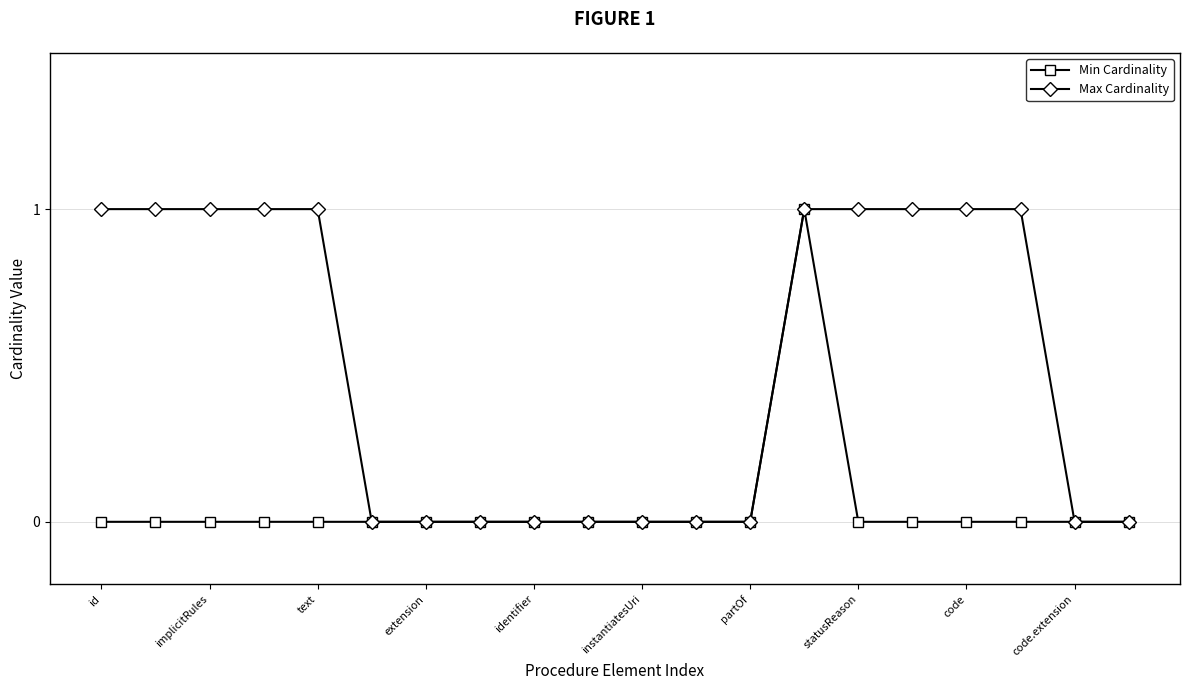

Reading left to right, list all the values displayed in this chart.

Min Cardinality: 0	0	0	0	0	0	0	0	0	0	0	0	0	1	0	0	0	0	0	0
Max Cardinality: 1	1	1	1	1	0	0	0	0	0	0	0	0	1	1	1	1	1	0	0